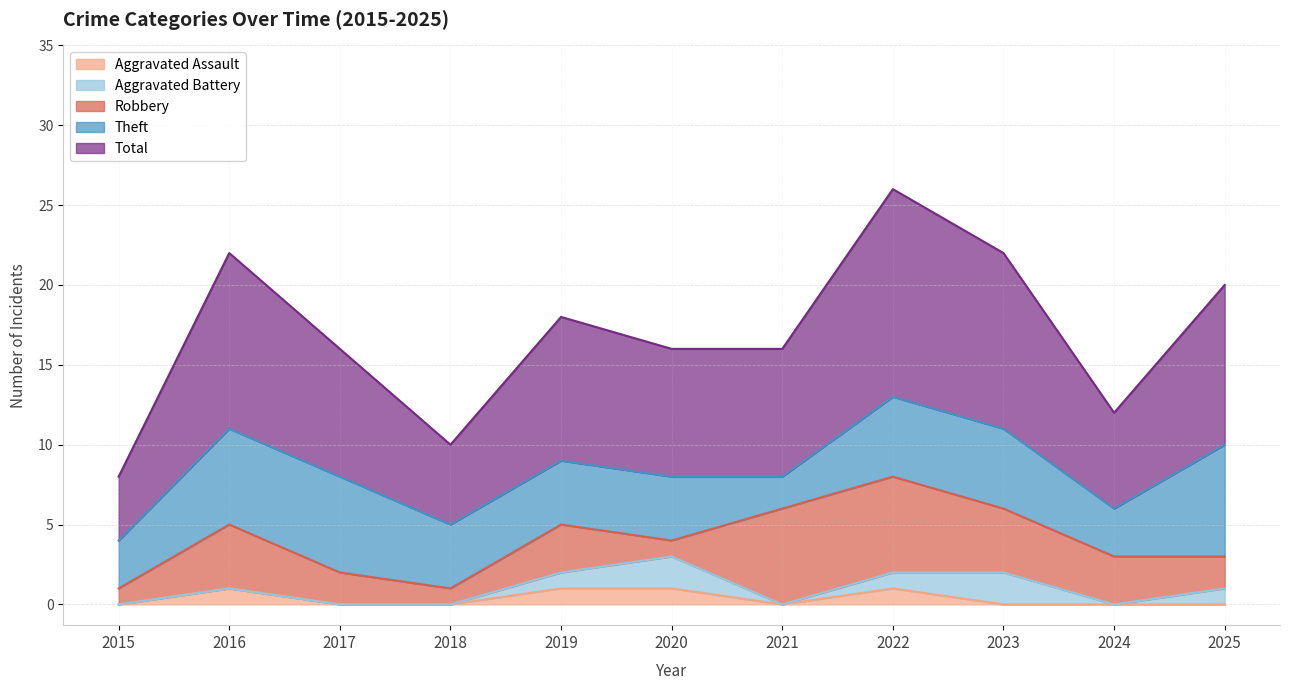

Is it true that Aggravated Assault equals 1 at 2019?

True